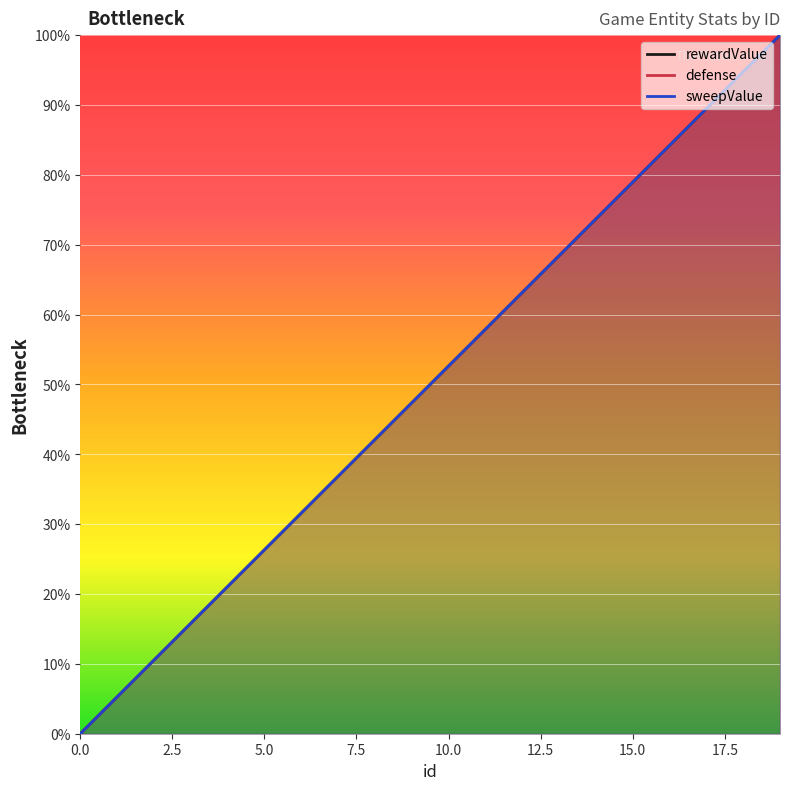

Which series has the largest total across all categories?

rewardValue